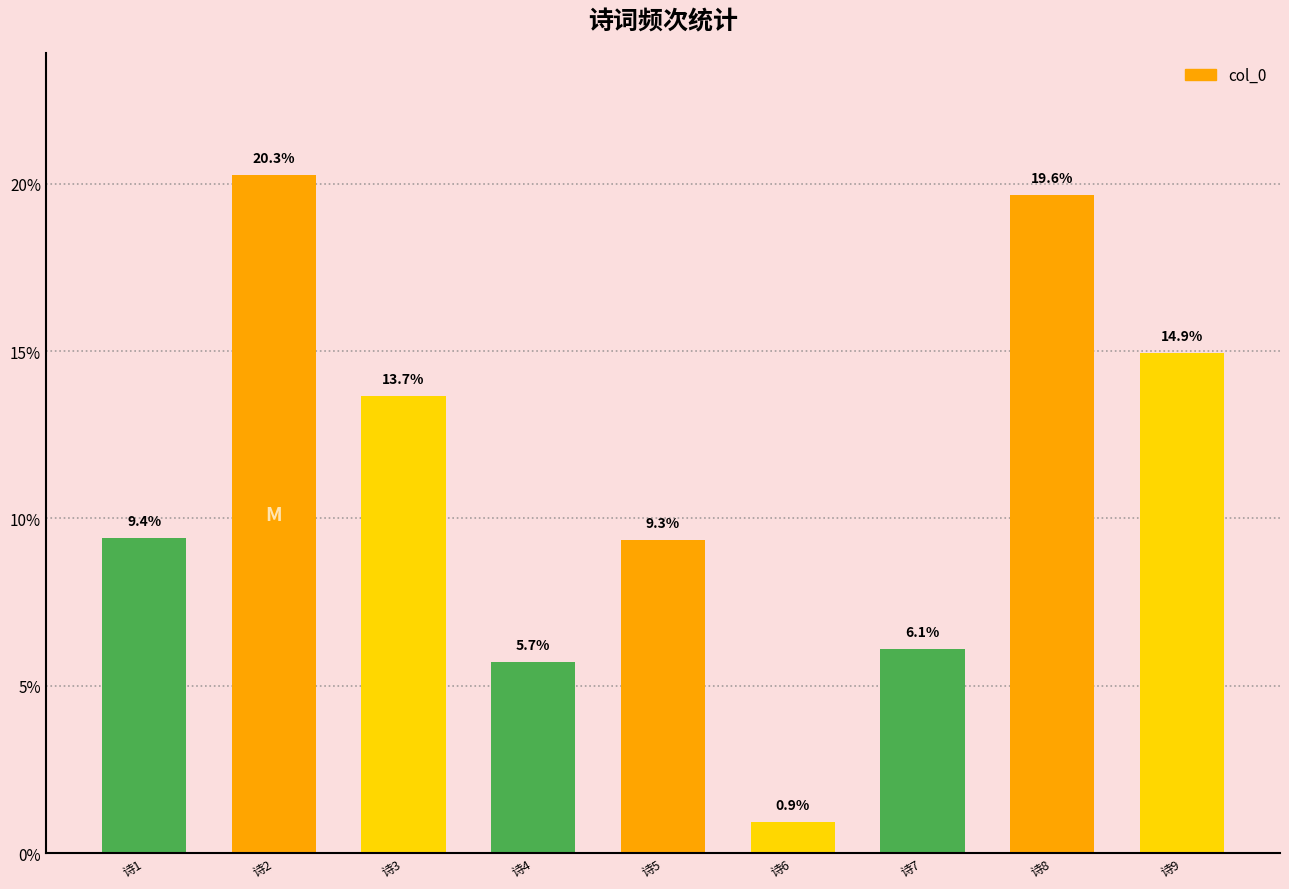

At which label does the data first exceed 9?

诗1